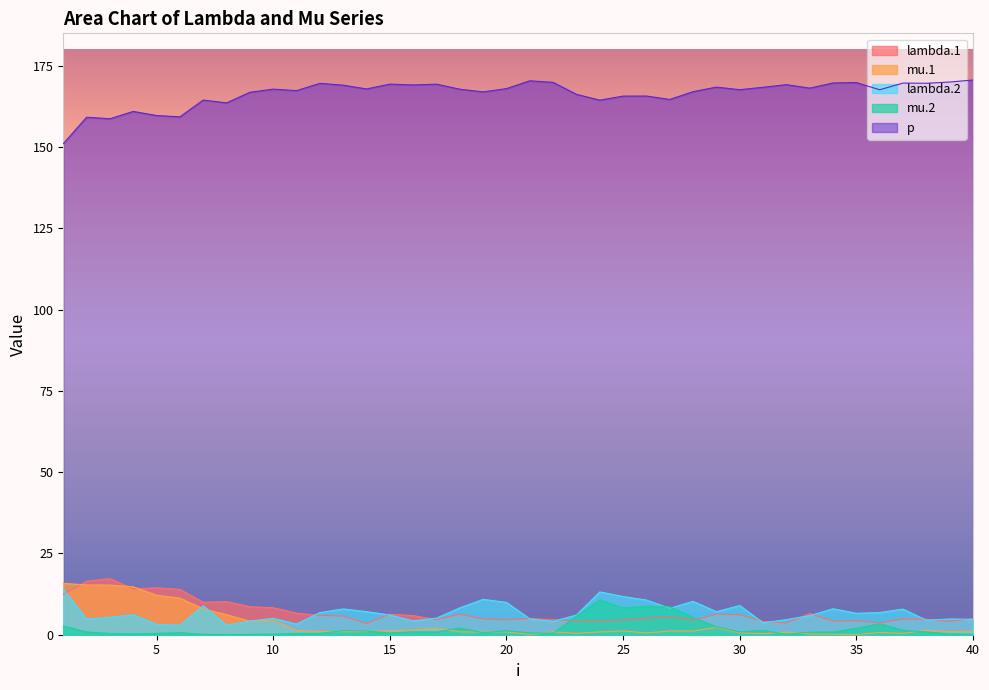

What is the average value of the lambda.1 series?

6.9